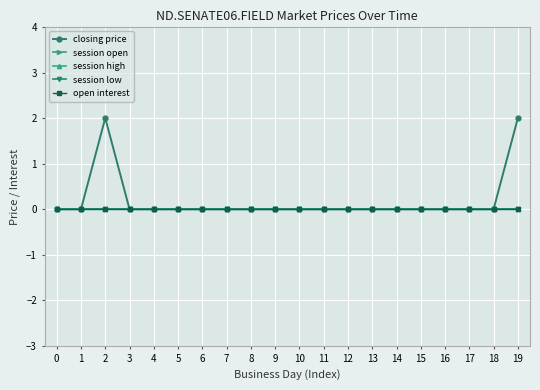

Is it true that session low equals 0 at 1?

True